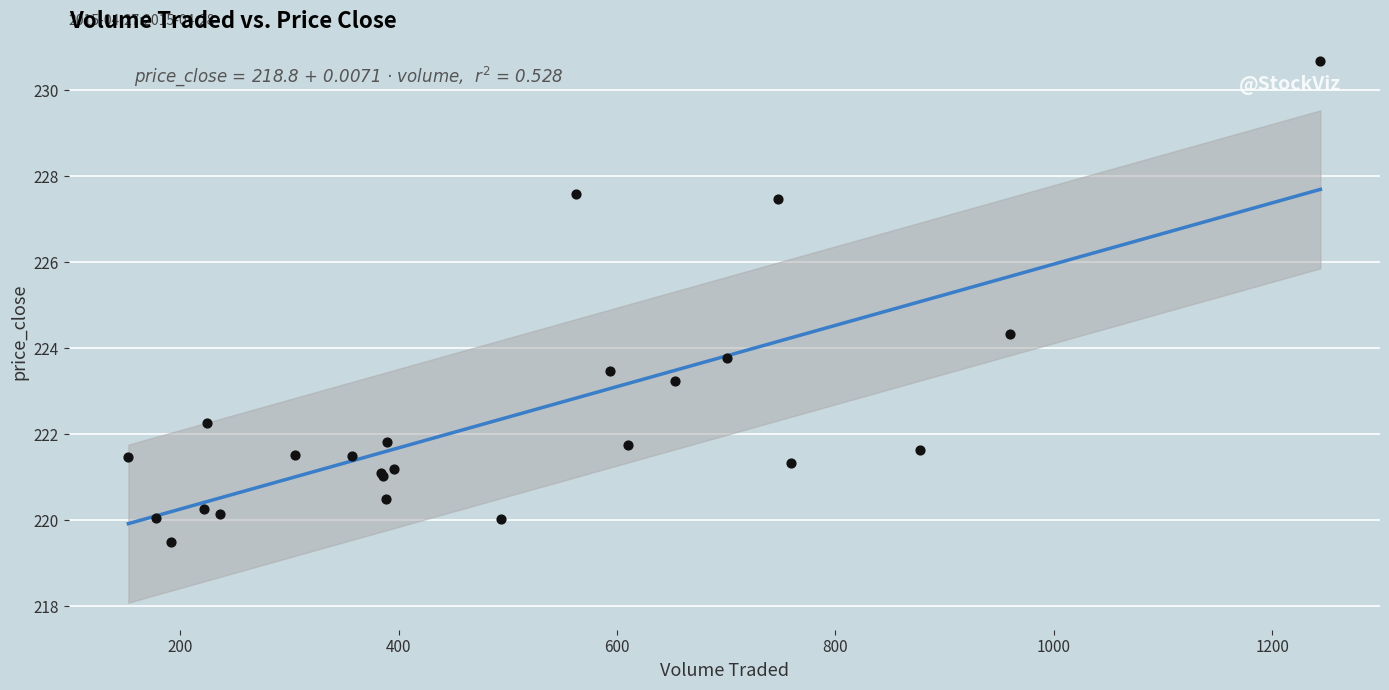

What Y value in the scatter plot is closest to 225?

224.3